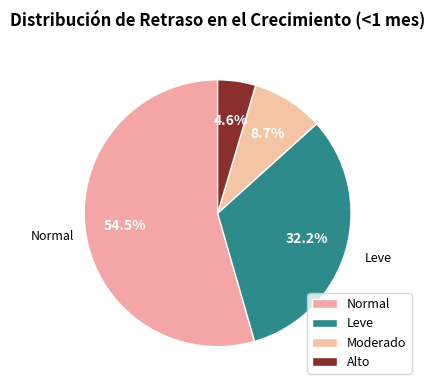

Count the number of slices in the pie.

4